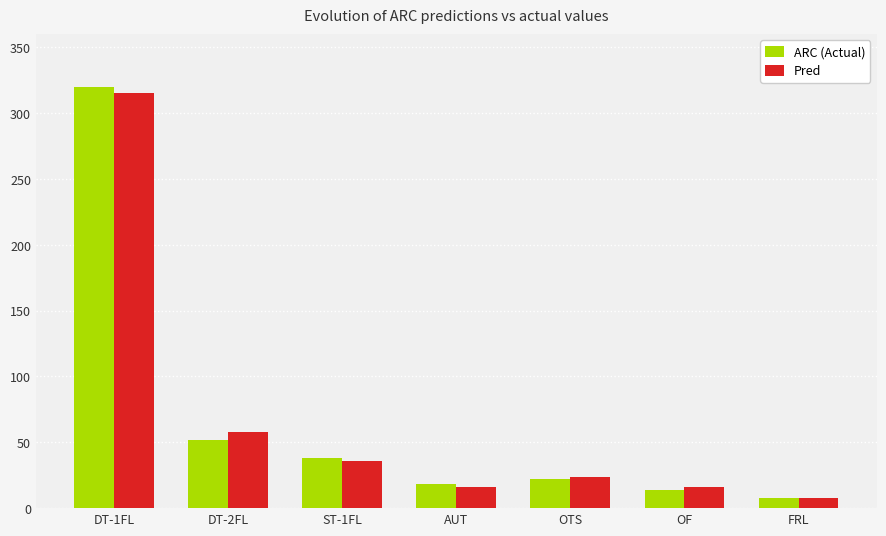

At which category is the sum across all series the highest?

DT-1FL